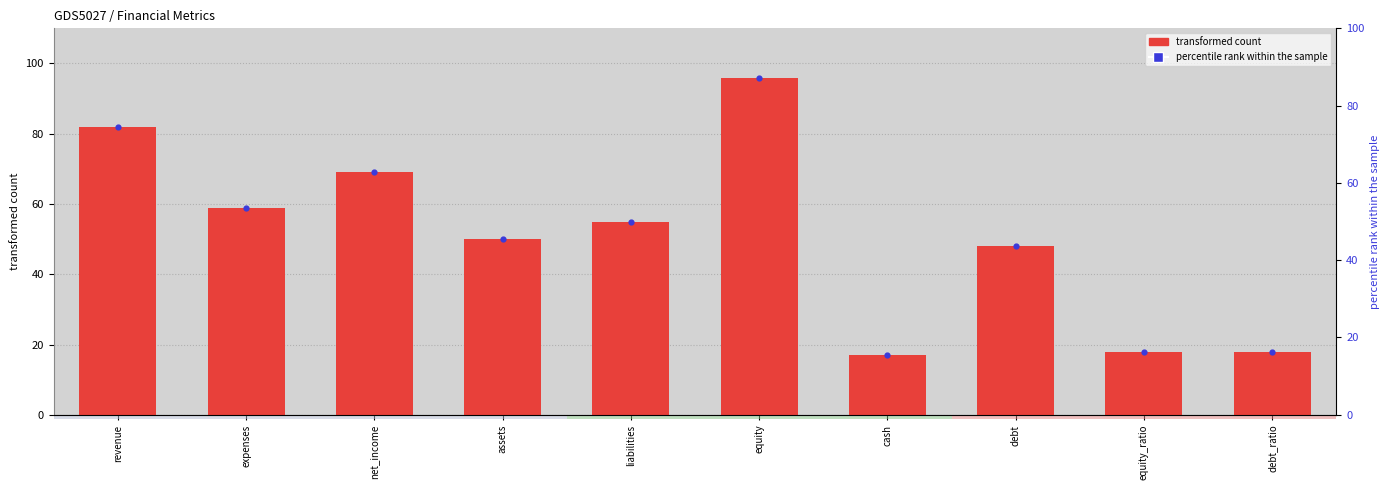

Is the value of transformed count at cash greater than the value of percentile rank within the sample at expenses?

No